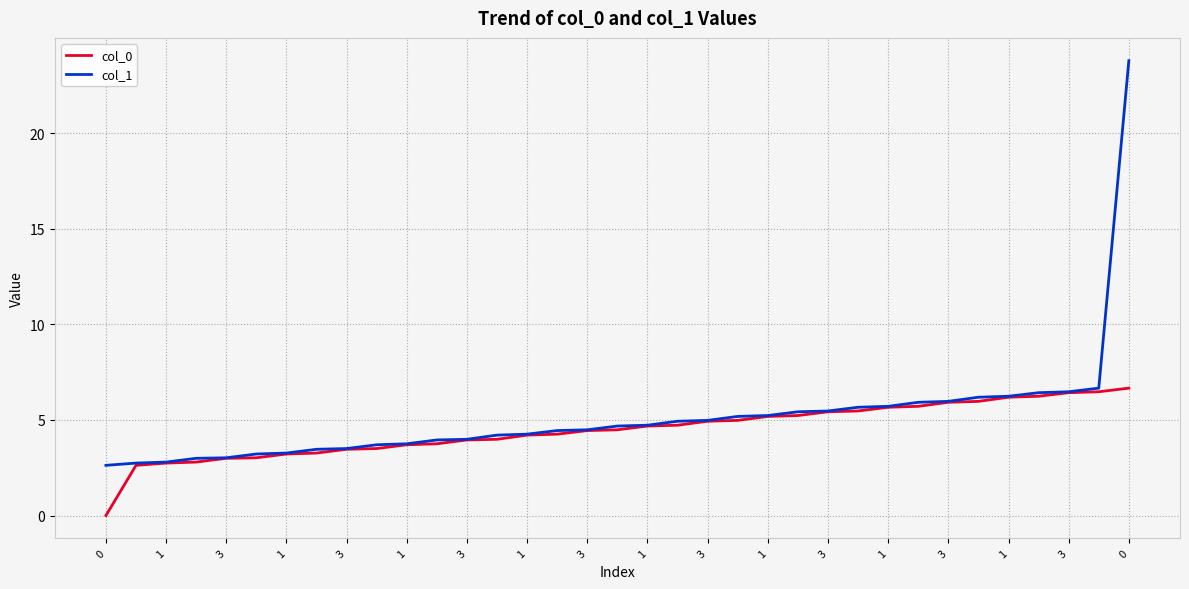

What is the maximum value for col_1?

23.8